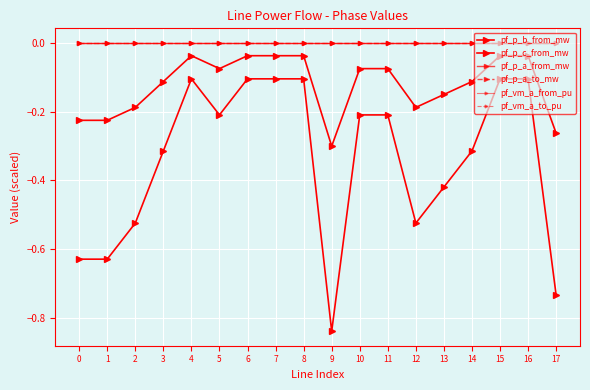

The pf_p_a_to_mw series shows 0.0 at 5. True or false?

True